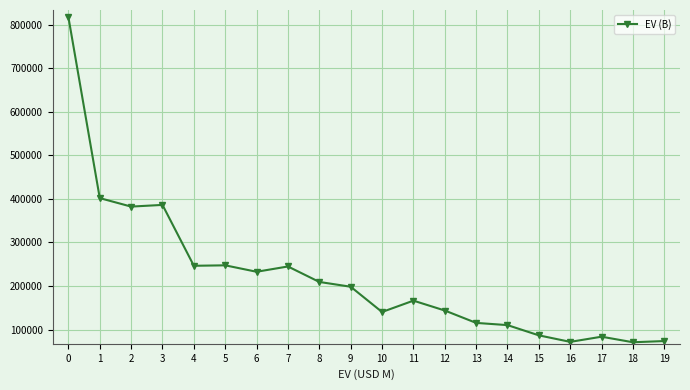

What is the difference between the maximum and minimum values?

746266.9